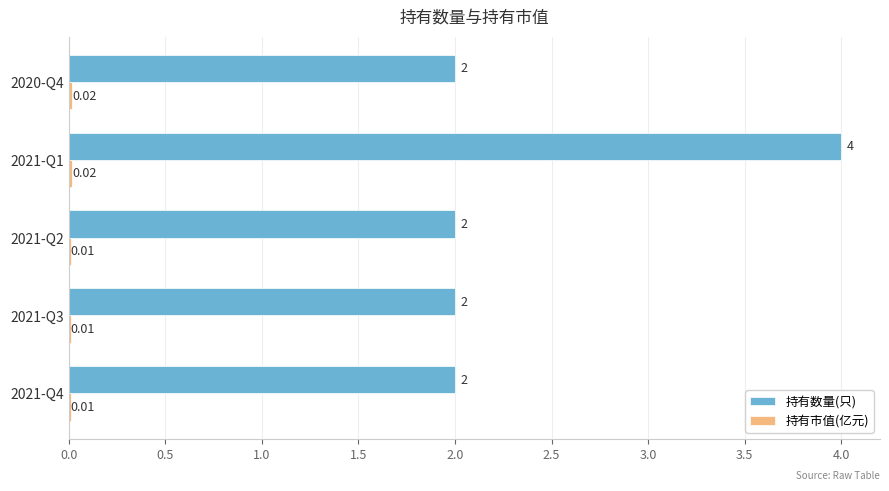

Which series has the largest total across all categories?

持有数量(只)